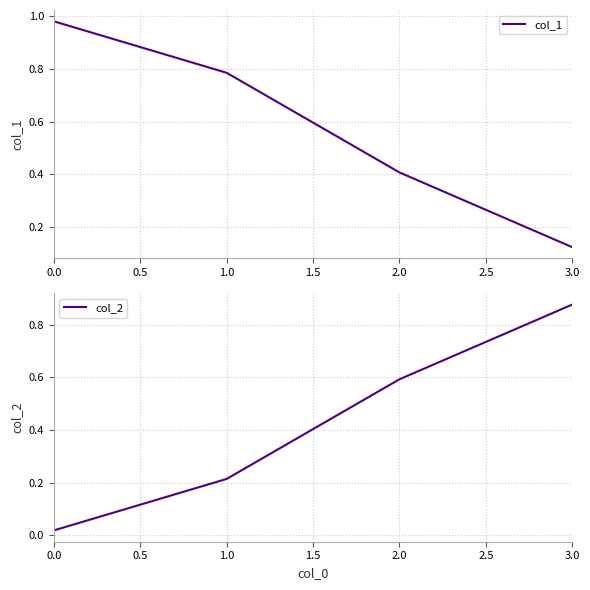

What is the average value of the col_1 series?

0.6